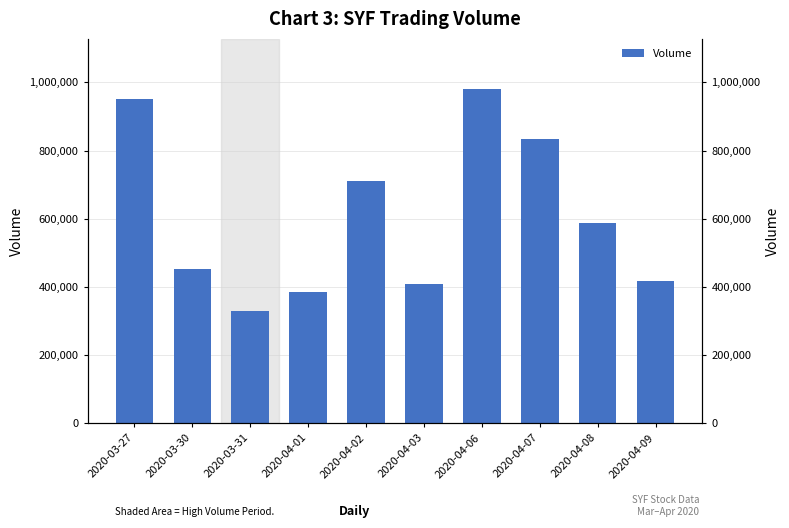

Does the chart contain any negative values?

No